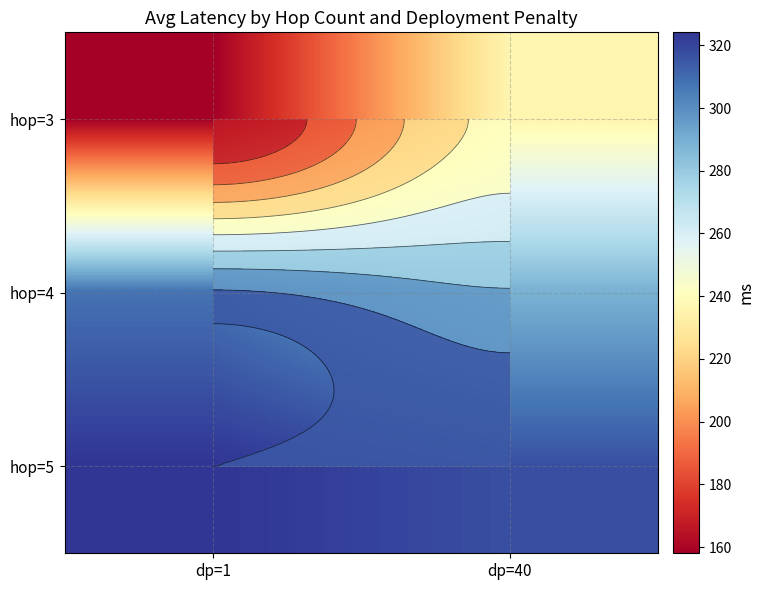

What is the minimum value shown in the chart?

158.0